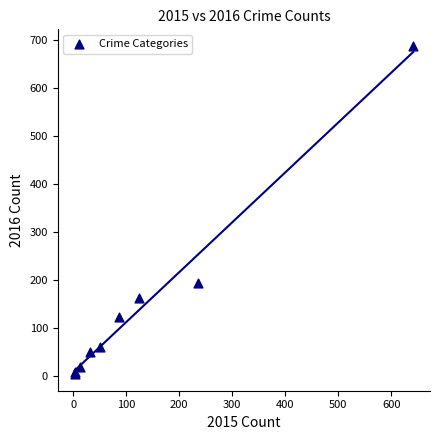

What Y value in the scatter plot is closest to 346?

194